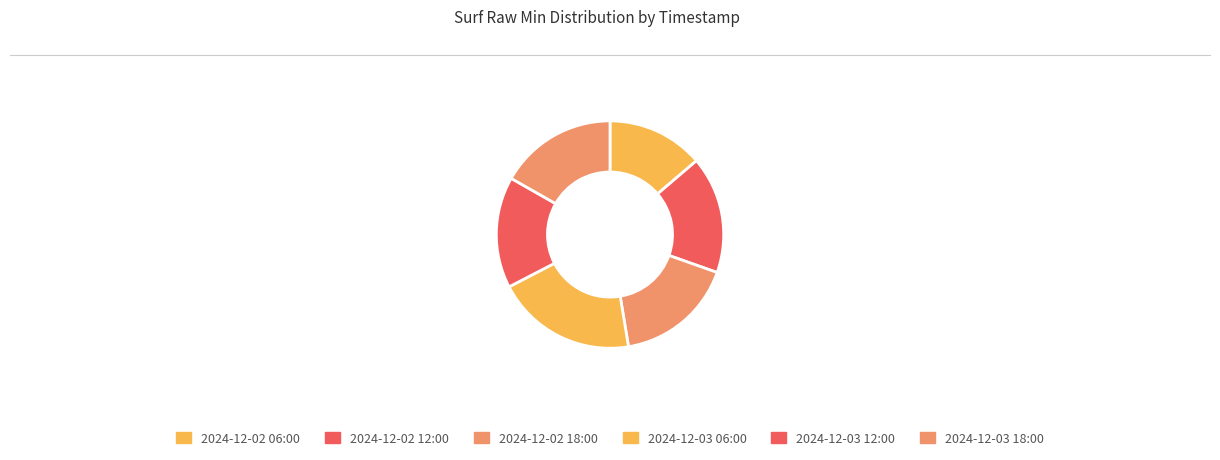

To the nearest percent, what portion does 2024-12-03 12:00 represent?

16%